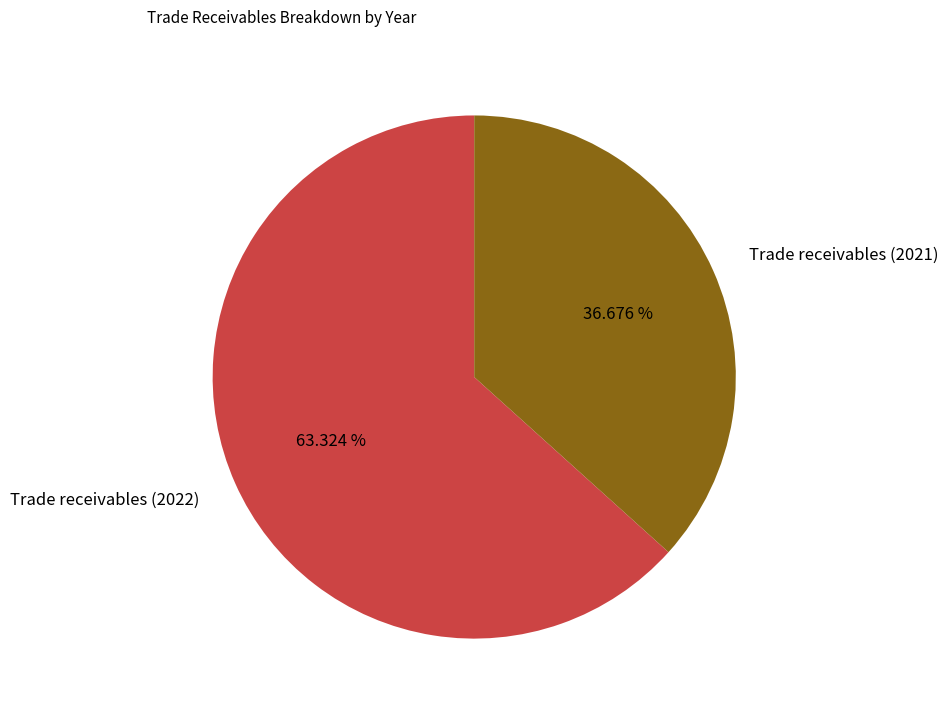

What percentage do Trade receivables (2021) and Trade receivables (2022) together represent?

100.0%